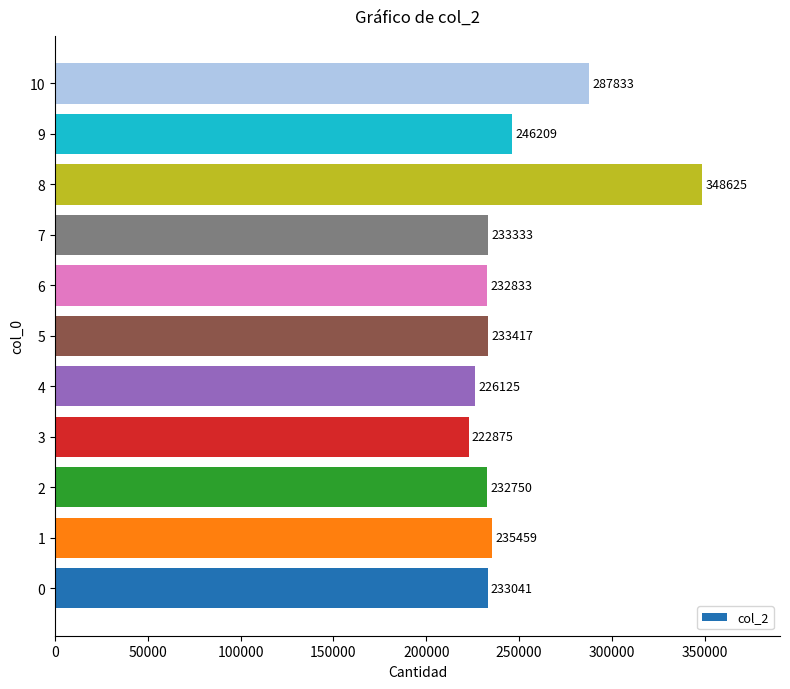

Between 9 and 7, which is larger?

9